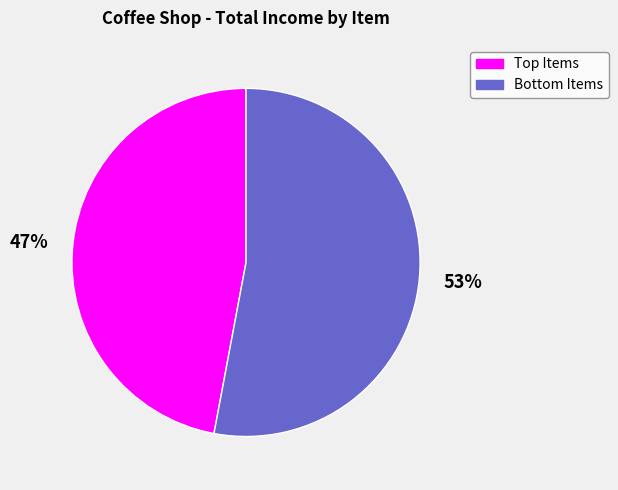

Is there a majority slice in this chart?

Yes